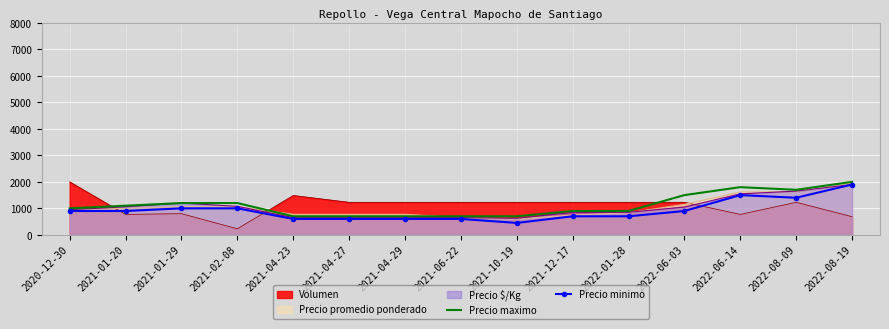

At which category is the sum across all series the highest?

2022-08-19